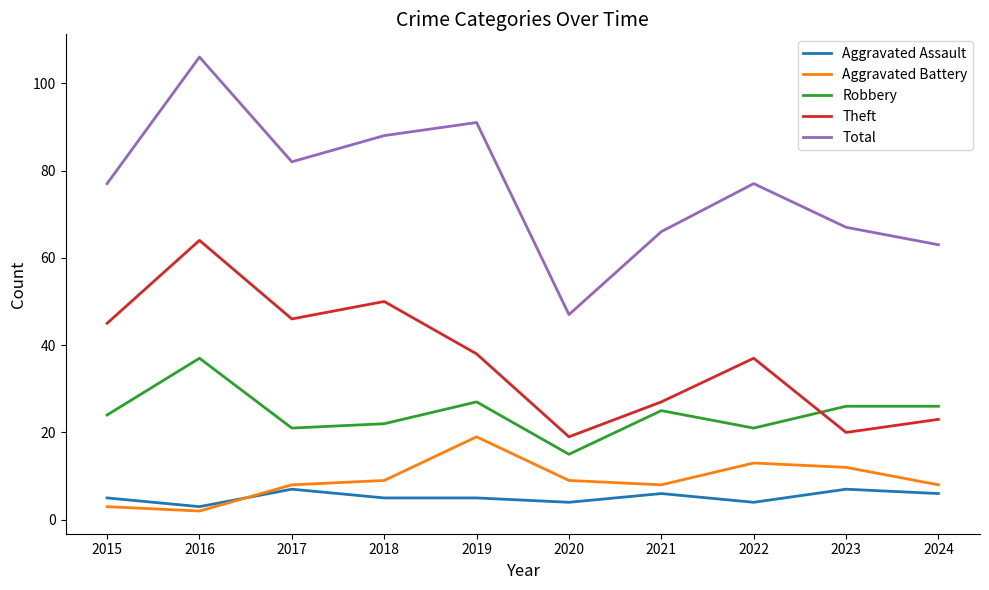

True or false: Aggravated Battery and Total cross at least once.

False